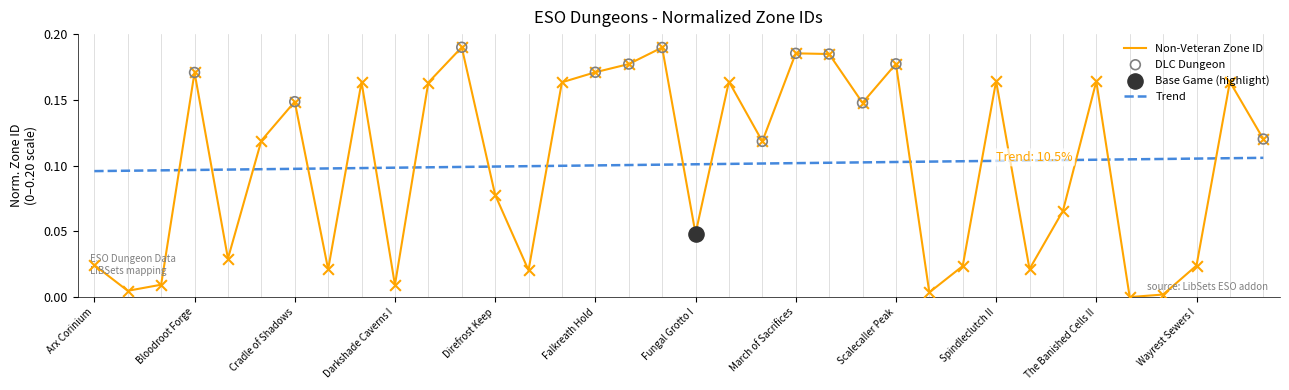

What is the total value across all series at Moon Hunter Keep?

0.4